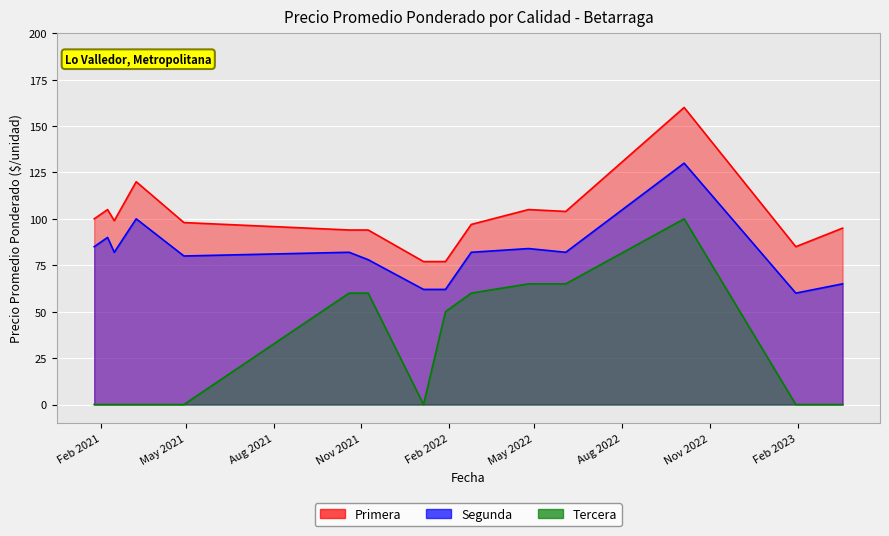

What is the difference between the second highest and minimum values in the Tercera series?

65